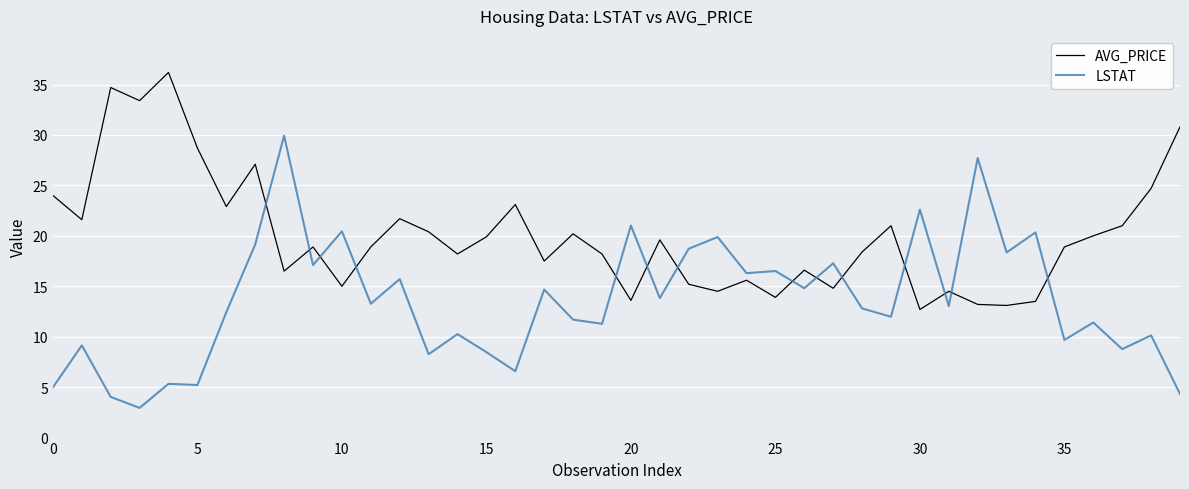

Which series ends up on top after the final intersection of LSTAT and AVG_PRICE?

AVG_PRICE